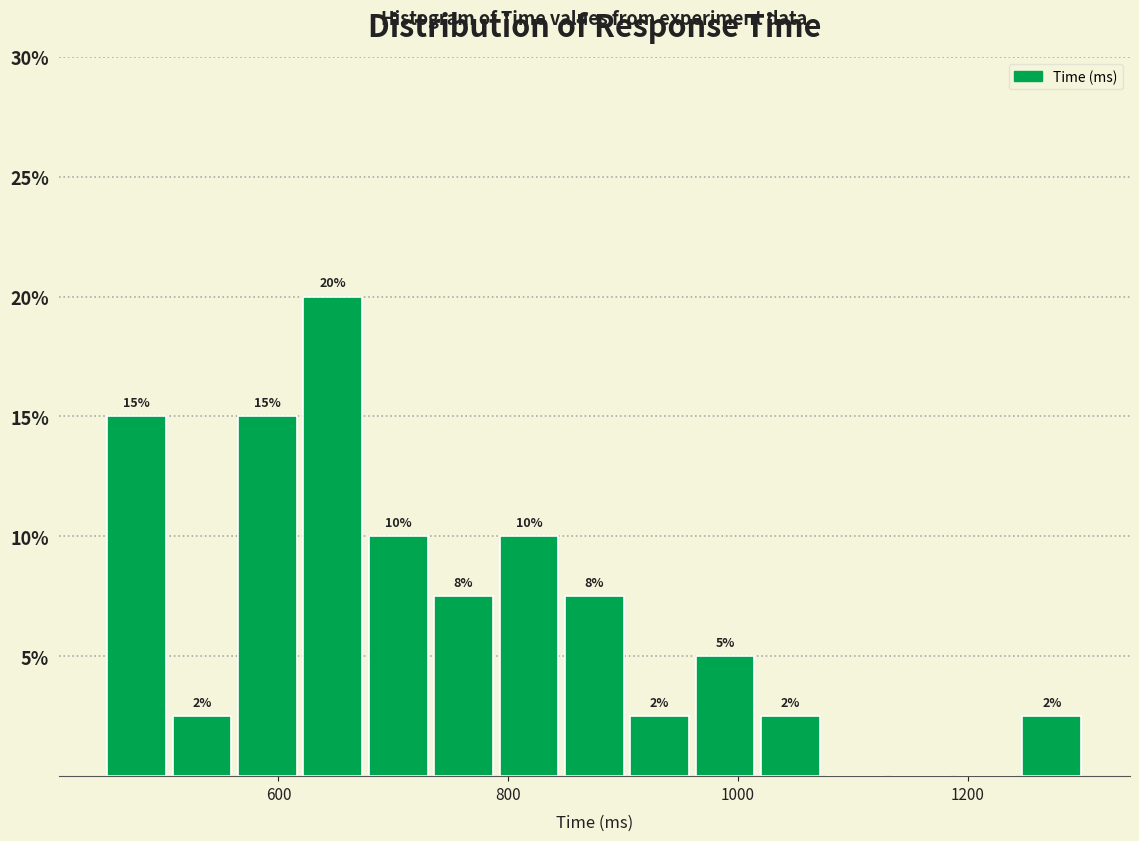

Around what value on the x-axis is the tallest bar? Give the approximate position of its centre, as read against the axis.

640